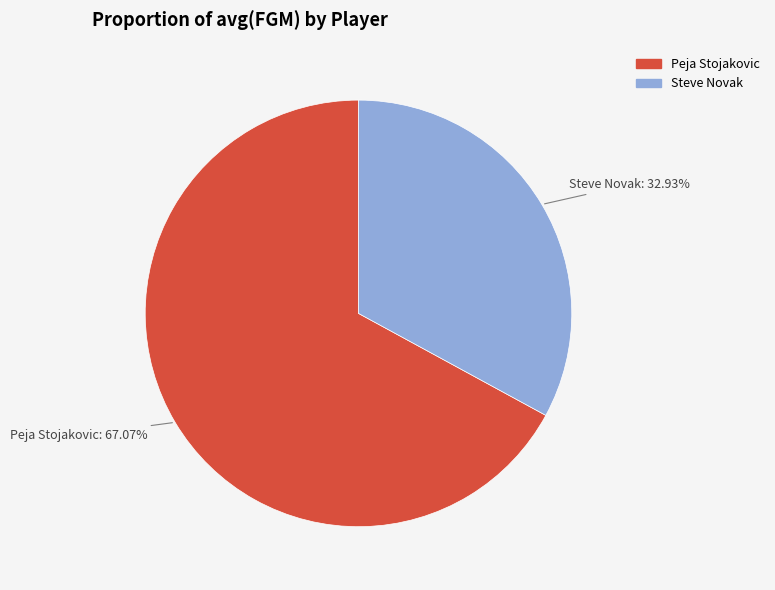

Is there a majority slice in this chart?

Yes